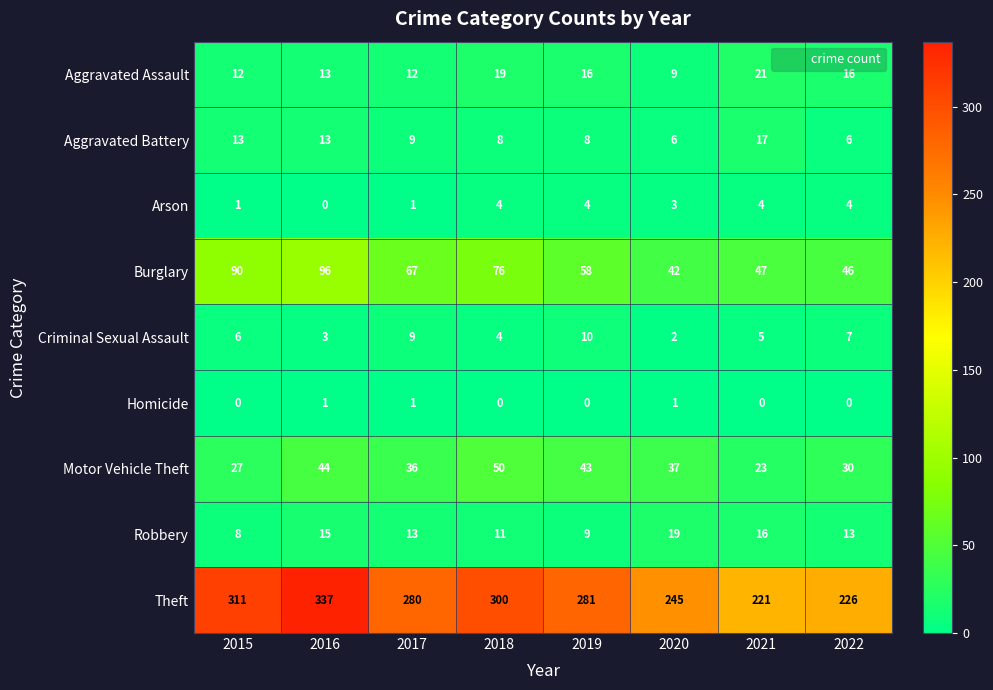

List the series in order of their peak value, lowest first.

Homicide, Arson, Criminal Sexual Assault, Aggravated Battery, Robbery, Aggravated Assault, Motor Vehicle Theft, Burglary, Theft